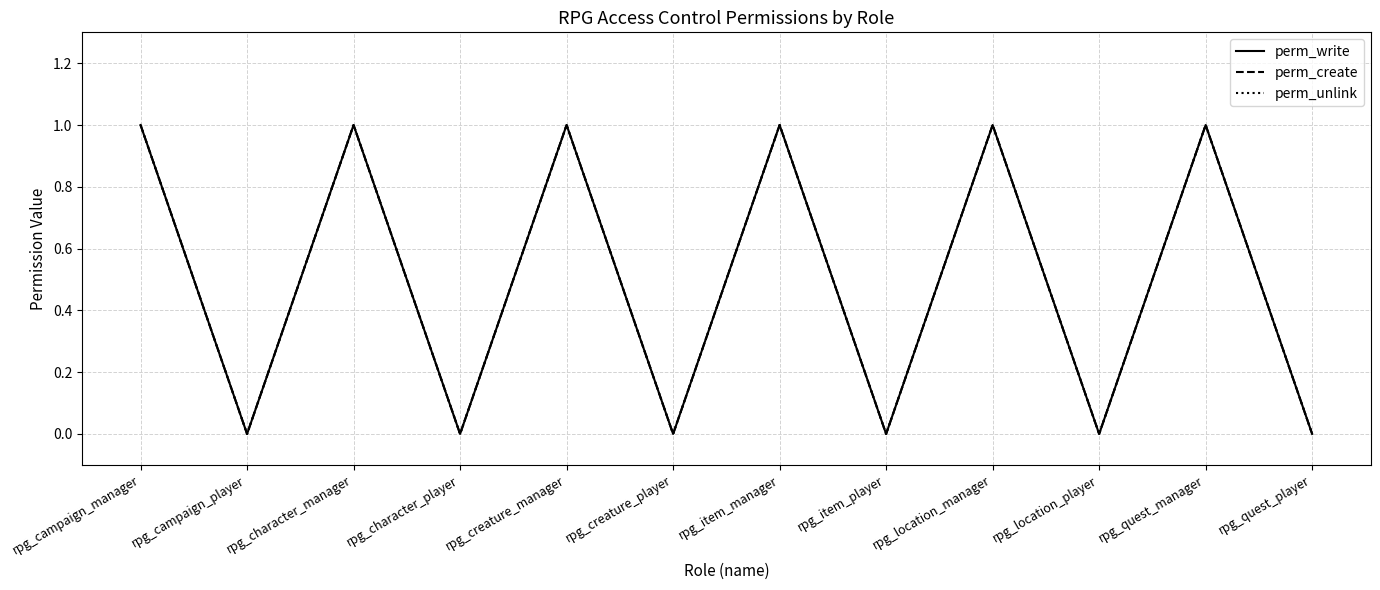

Does the chart display data point markers on the line(s)?

No